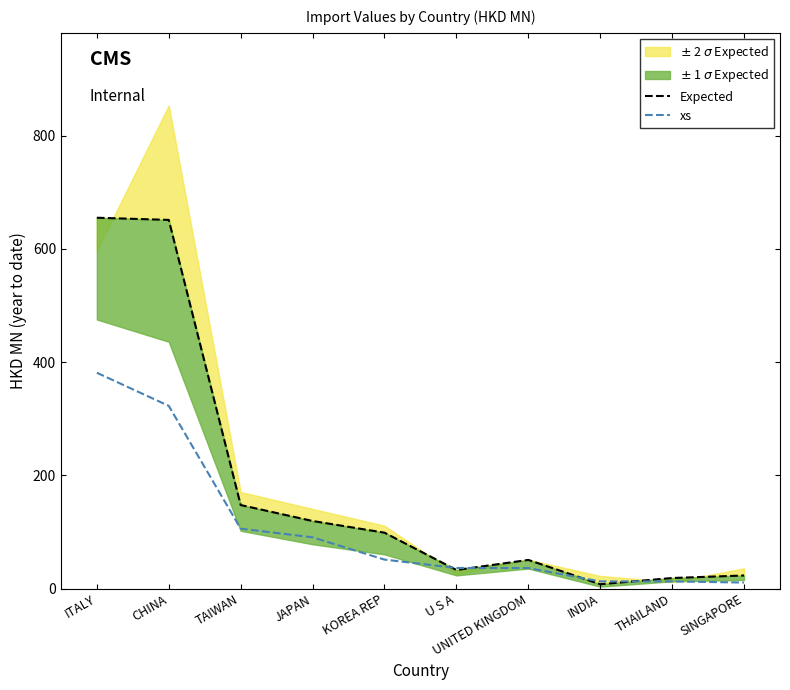

What is the average value of the xs series?

106.1